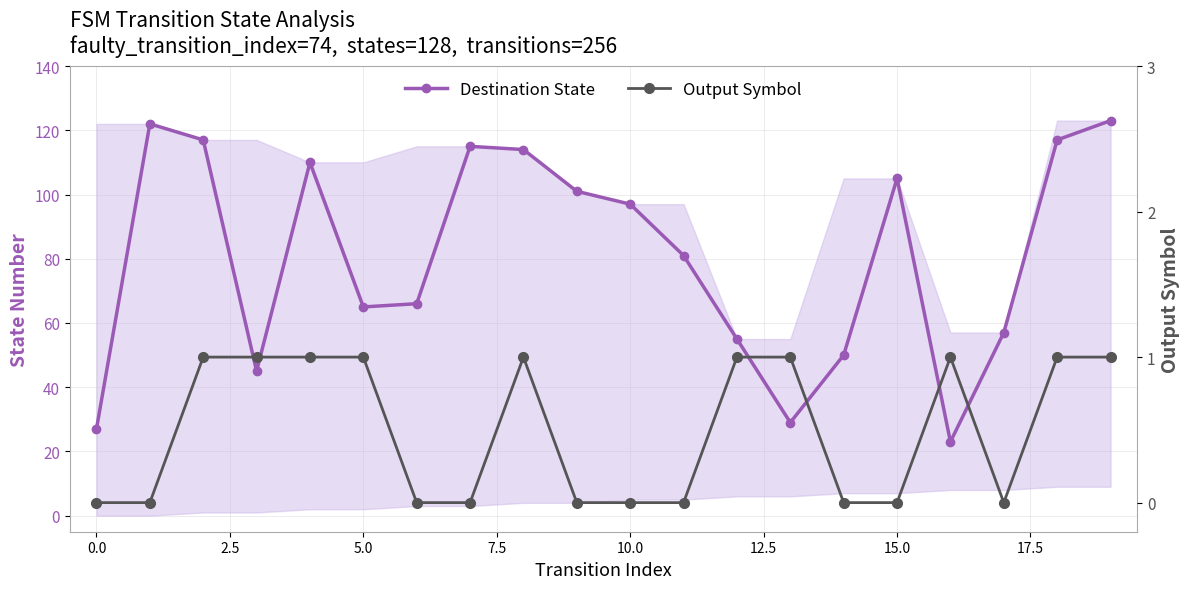

True or false: Destination State and Output Symbol cross at least once.

False